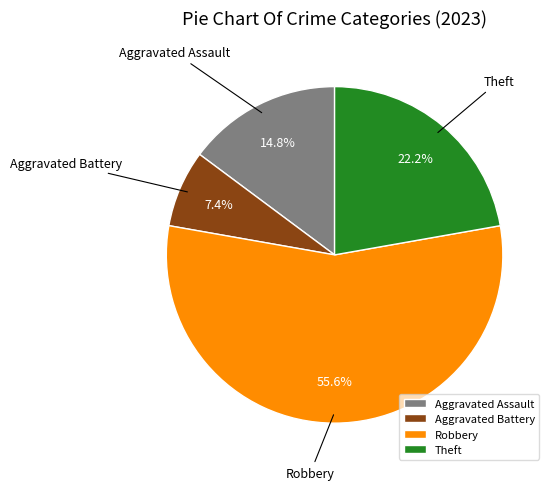

Does Robbery account for over 50% of the chart?

Yes